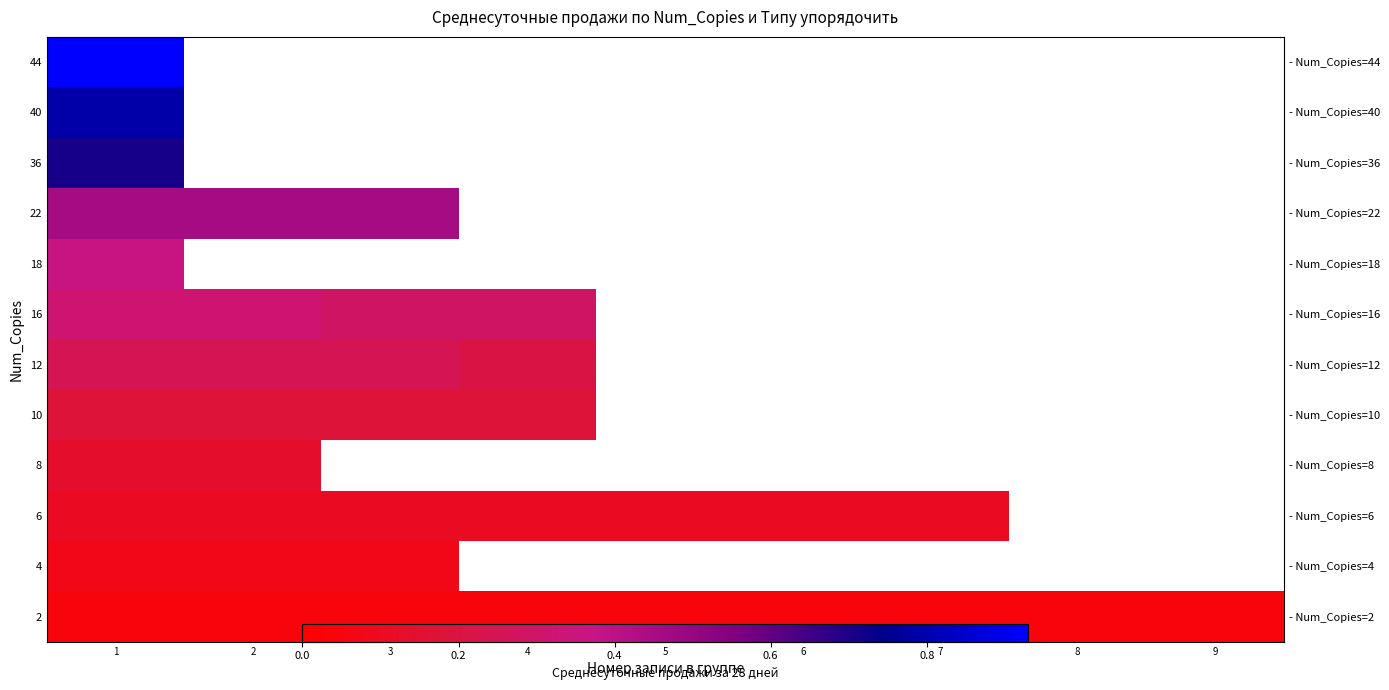

How many distinct data groups are displayed?

12